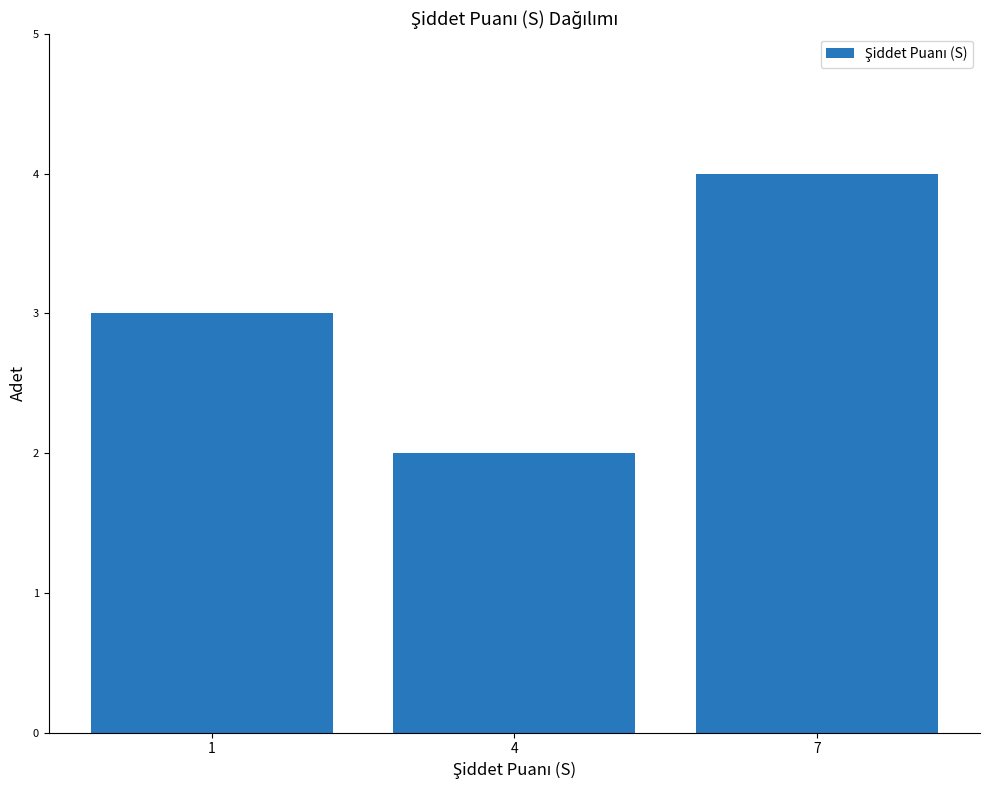

How many bars are there in total?

3